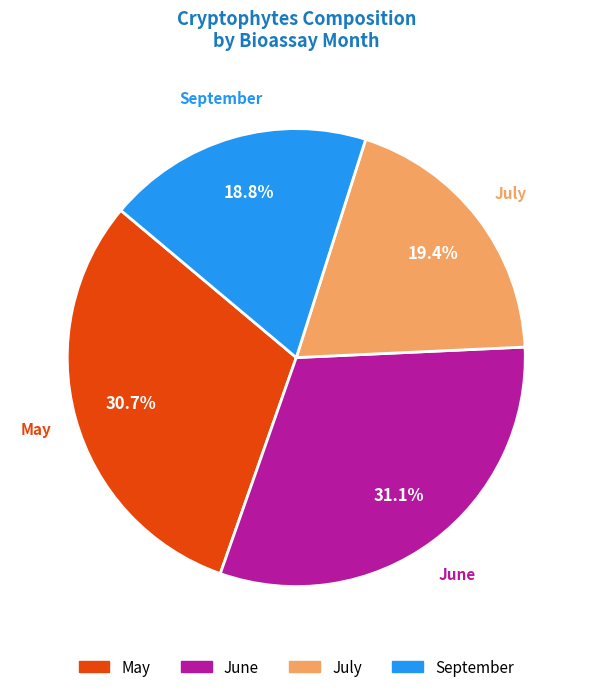

What is the smallest slice in the pie chart?

September